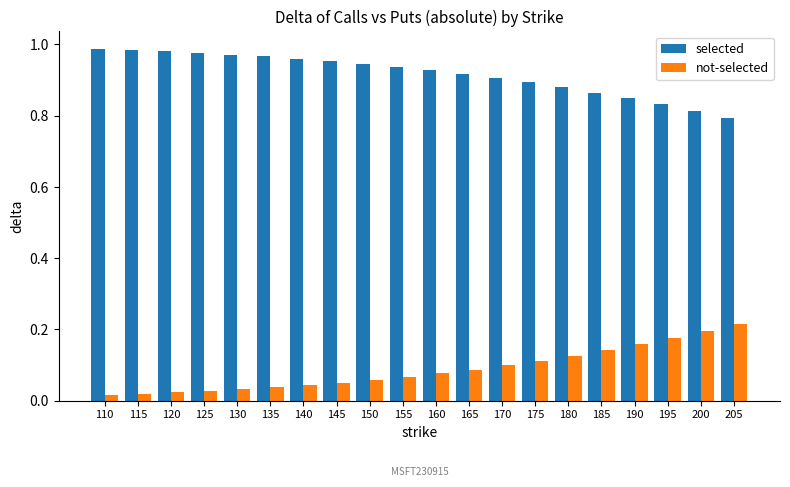

Rank the series by their average value, from lowest to highest.

not-selected, selected